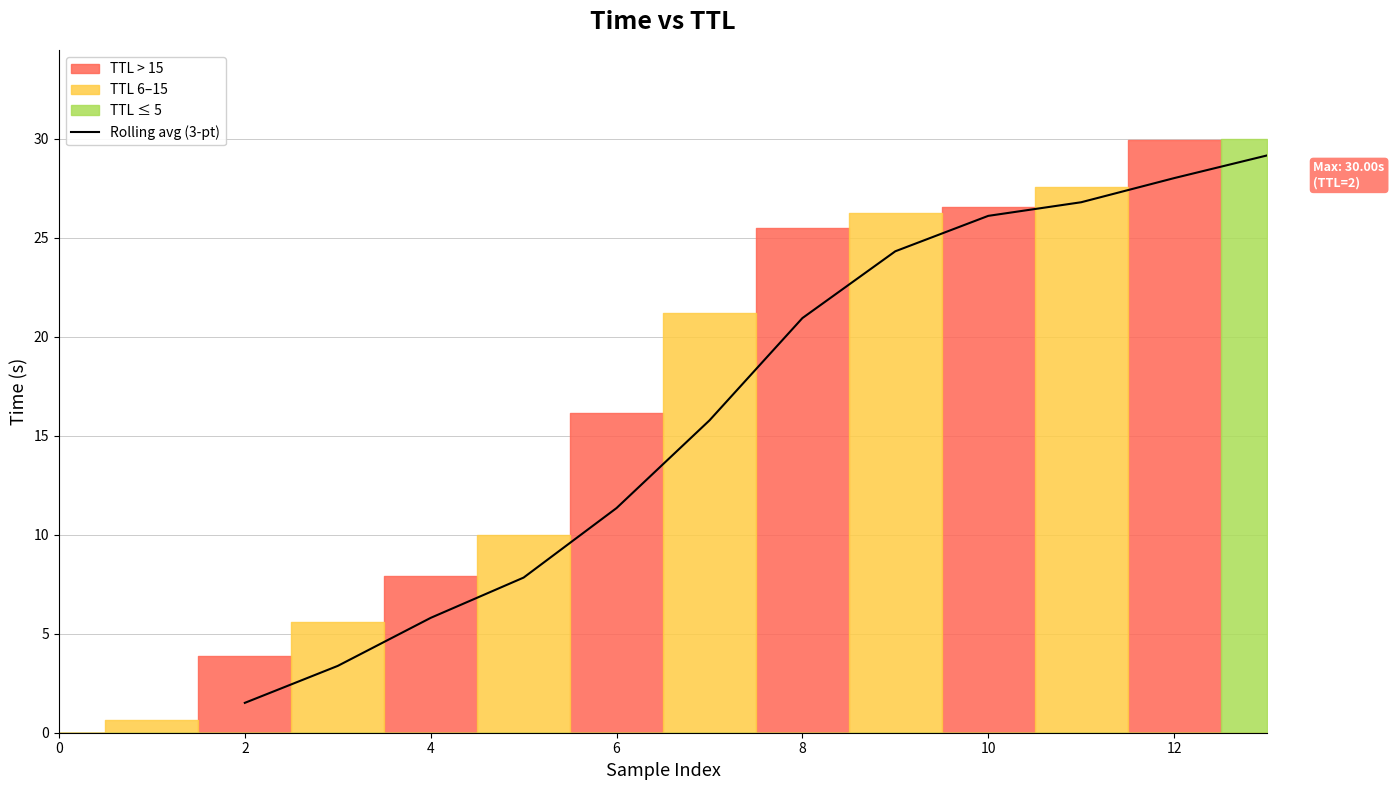

What is the average value?

16.8